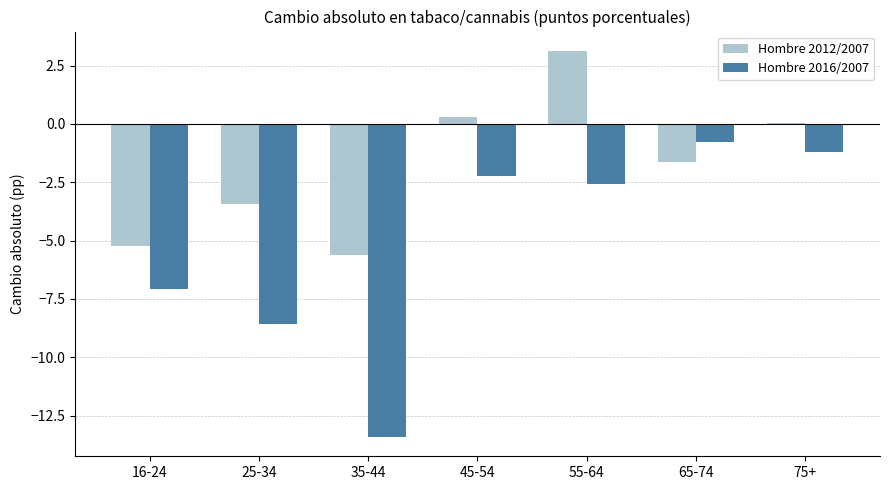

How many categories are shown in the chart?

7